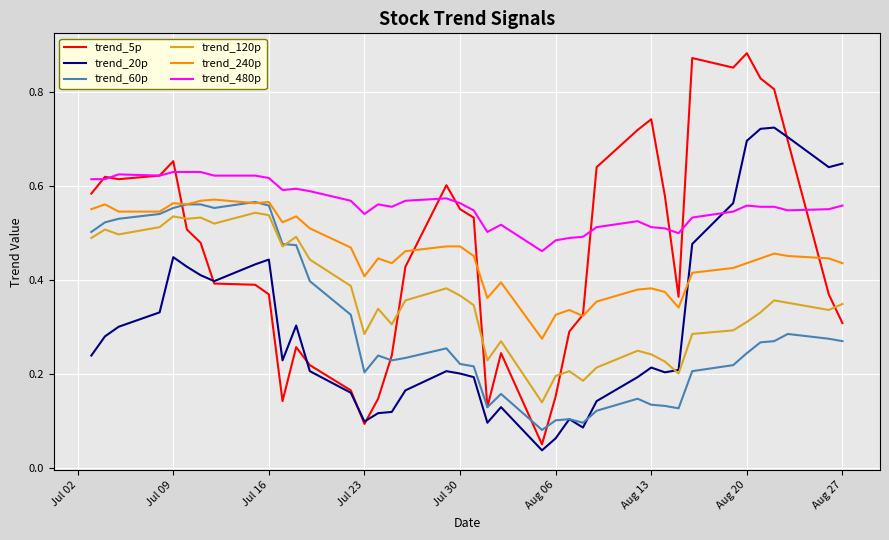

How many lines are shown in the chart?

6